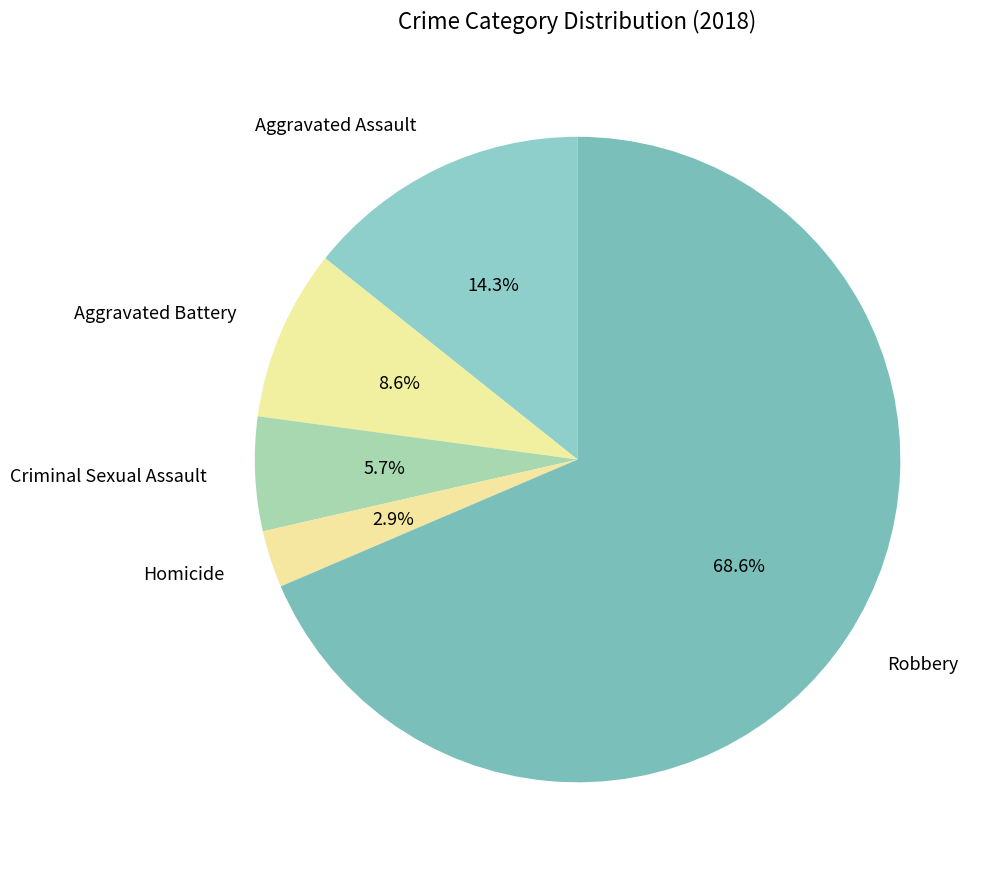

To the nearest percent, what portion does Aggravated Assault represent?

14%